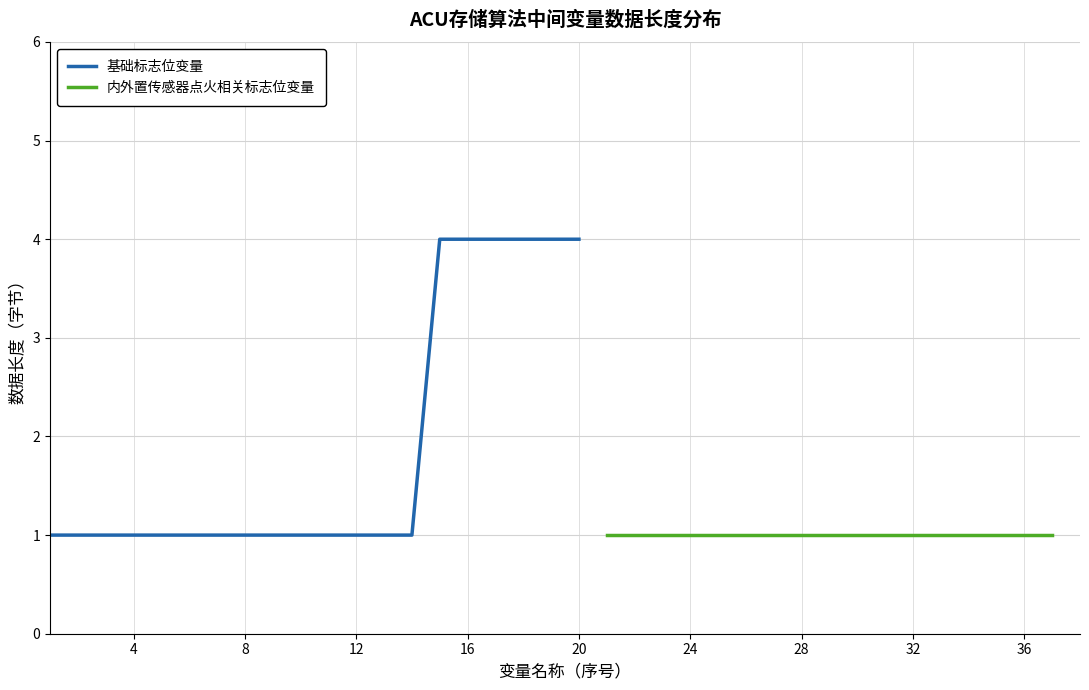

What is the value of the 3rd point from the left?

1